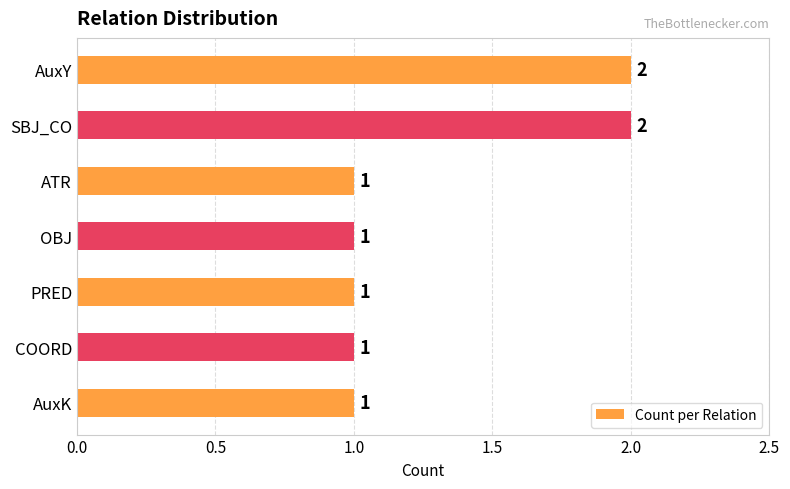

What is the ratio of the value at OBJ to the value at PRED?

1.0